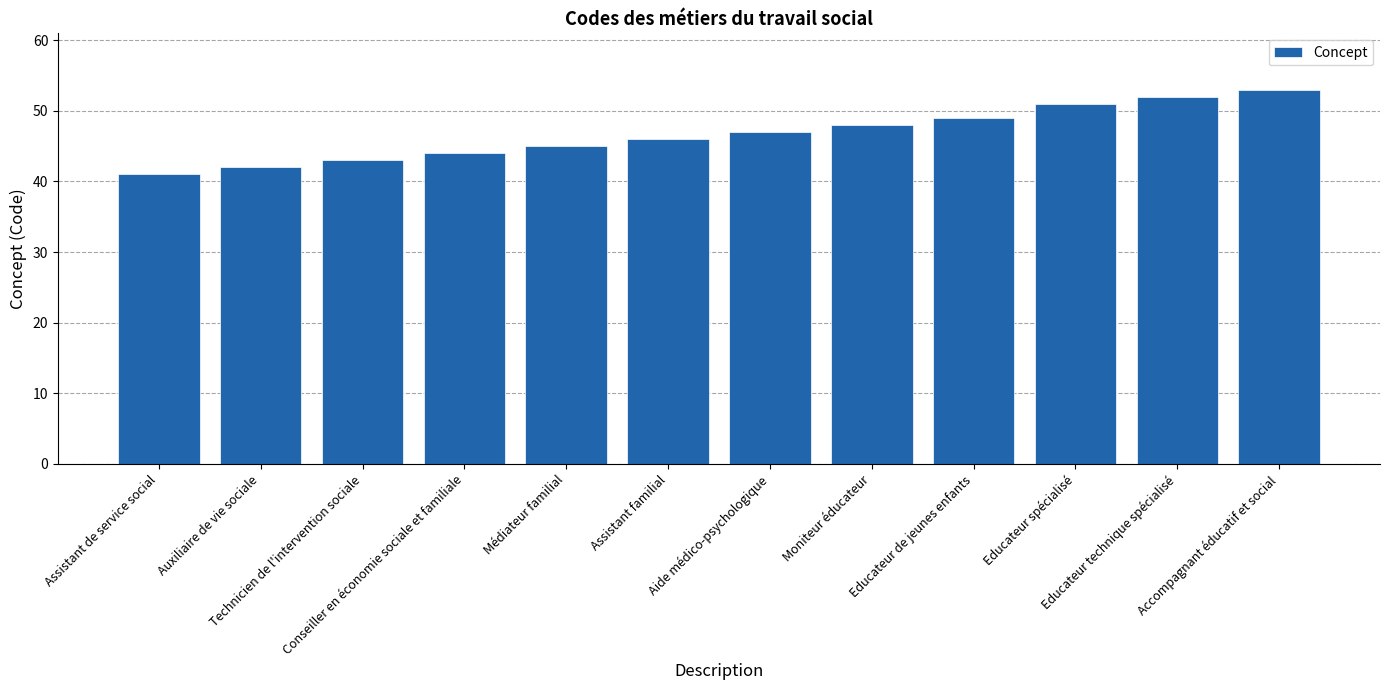

What is the label of the 7th bar from the right?

Assistant familial